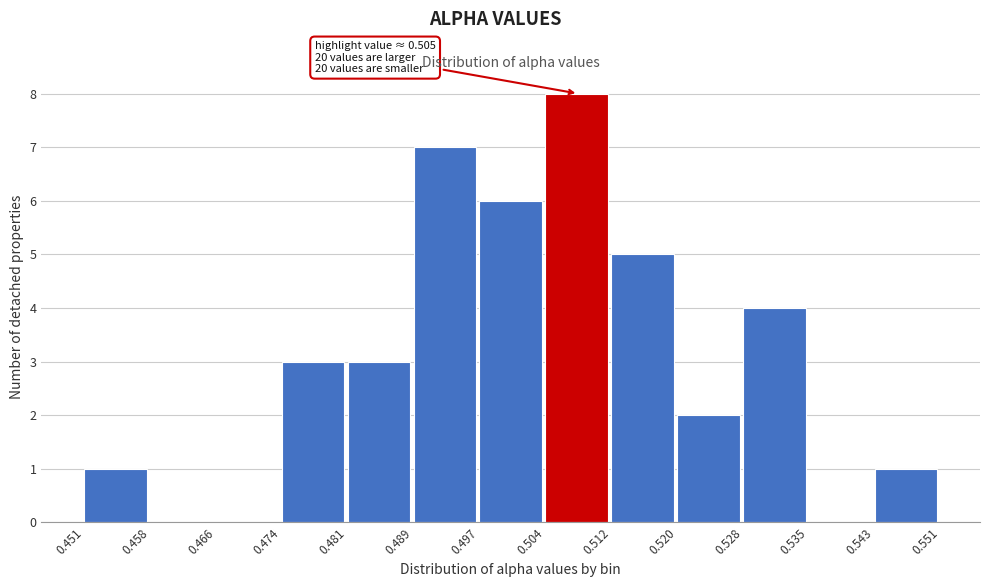

Over which range of the x-axis is the bar tallest?

0.504 to 0.512